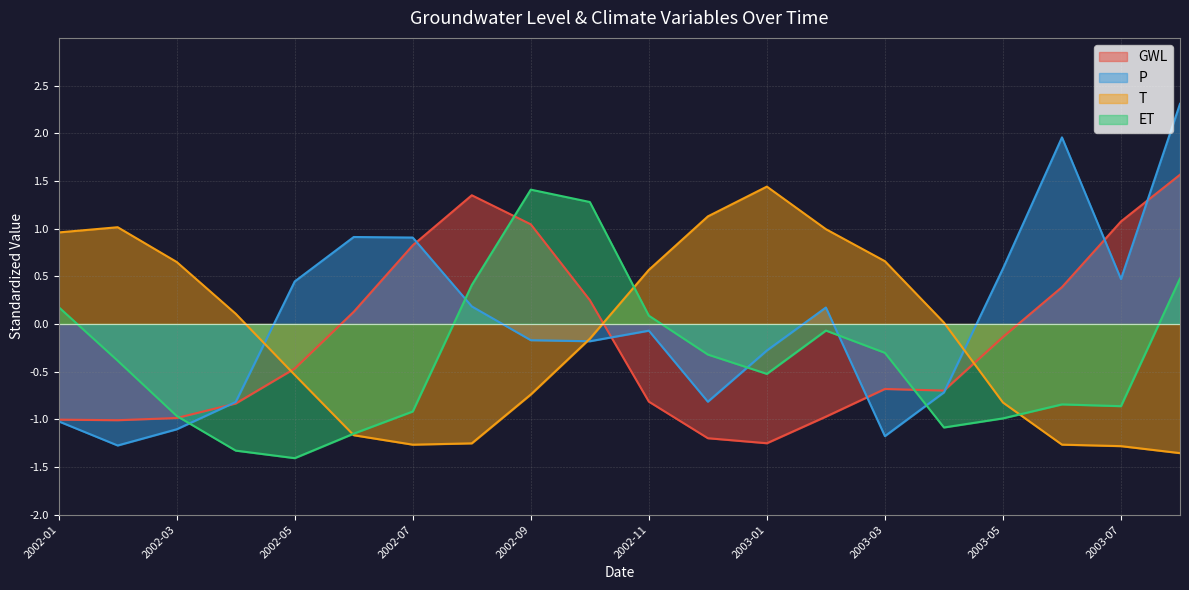

Is the value of P at 2003-05 greater than the value of GWL at 2002-09?

No